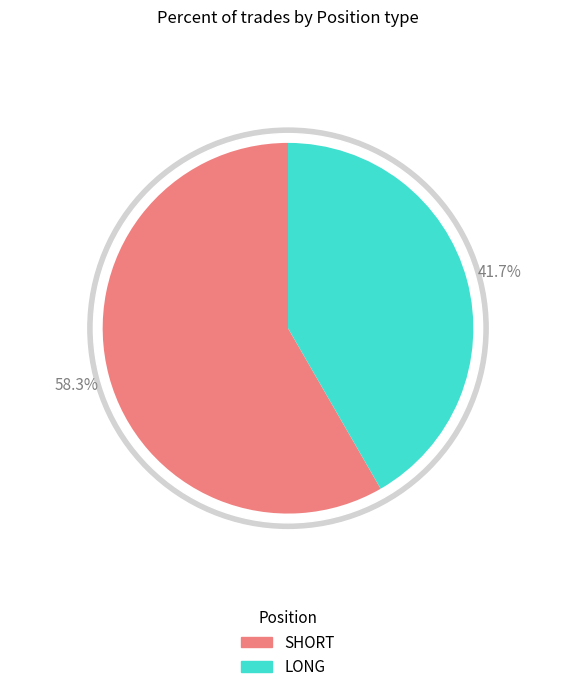

The SHORT slice represents 71% of the pie. True or false?

False